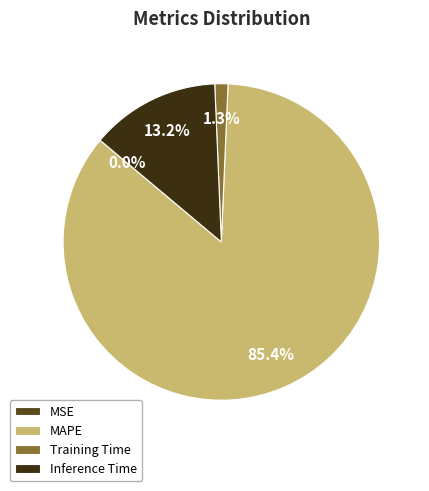

The Training Time slice represents 11% of the pie. True or false?

False